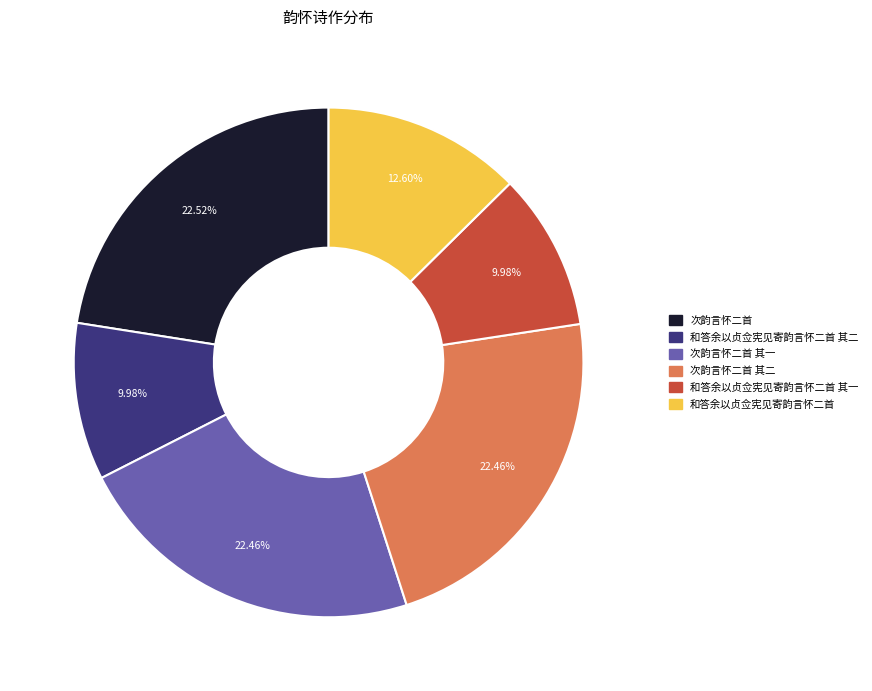

Is there a majority slice in this chart?

No